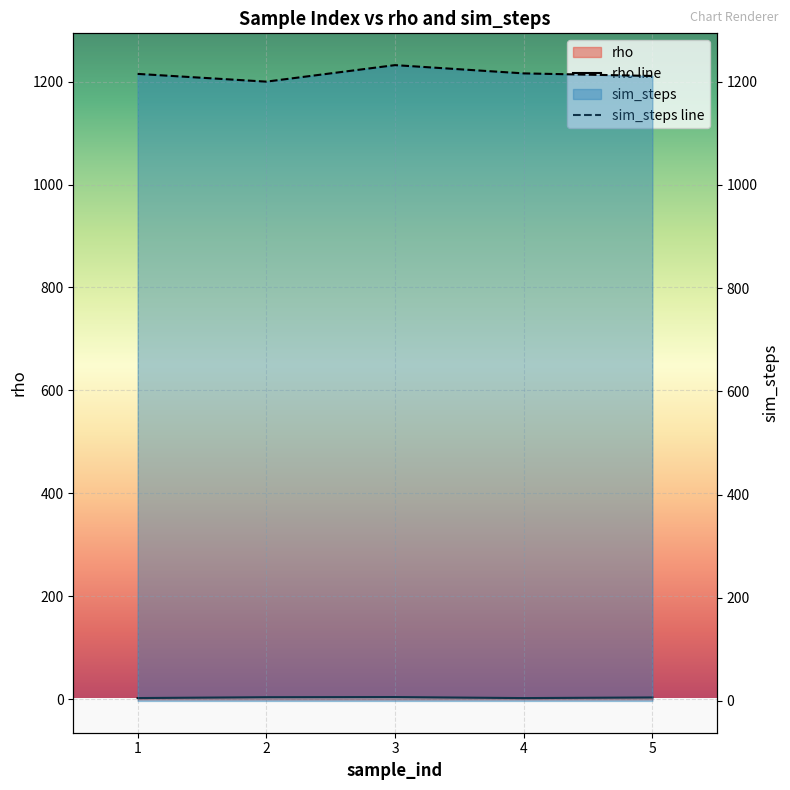

What is the value of the sim_steps line point at the 5th from the left?

1211.0